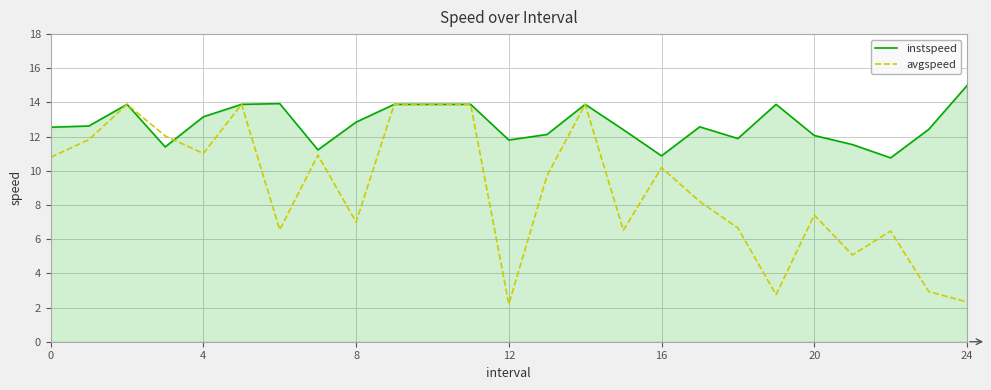

What is the greatest value displayed?

15.0